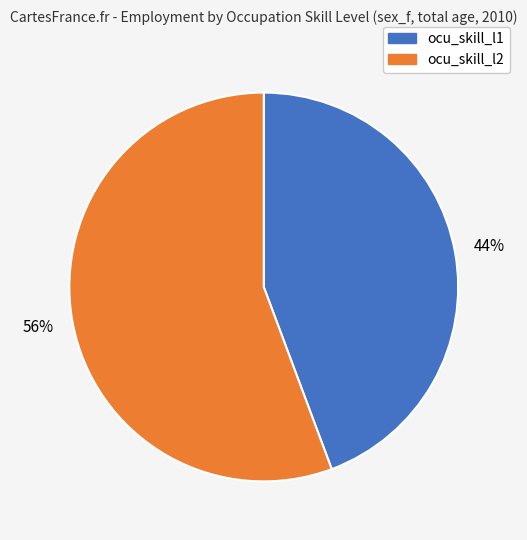

To the nearest percent, what percentage of the pie is ocu_skill_l2?

56%